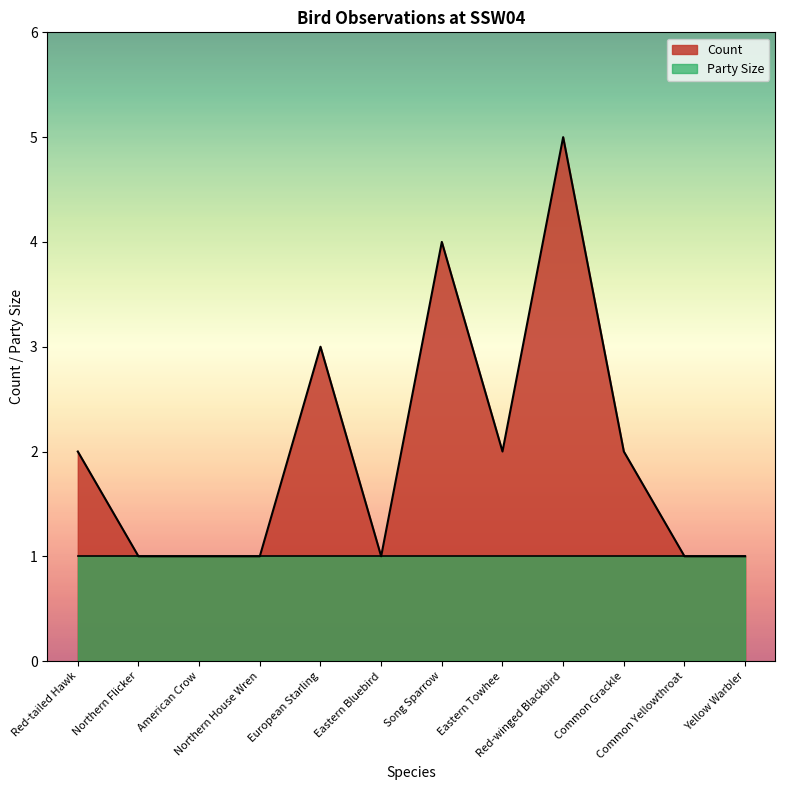

List the labels in order of value, smallest first.

Northern Flicker, American Crow, Northern House Wren, Eastern Bluebird, Common Yellowthroat, Yellow Warbler, Red-tailed Hawk, Eastern Towhee, Common Grackle, European Starling, Song Sparrow, Red-winged Blackbird